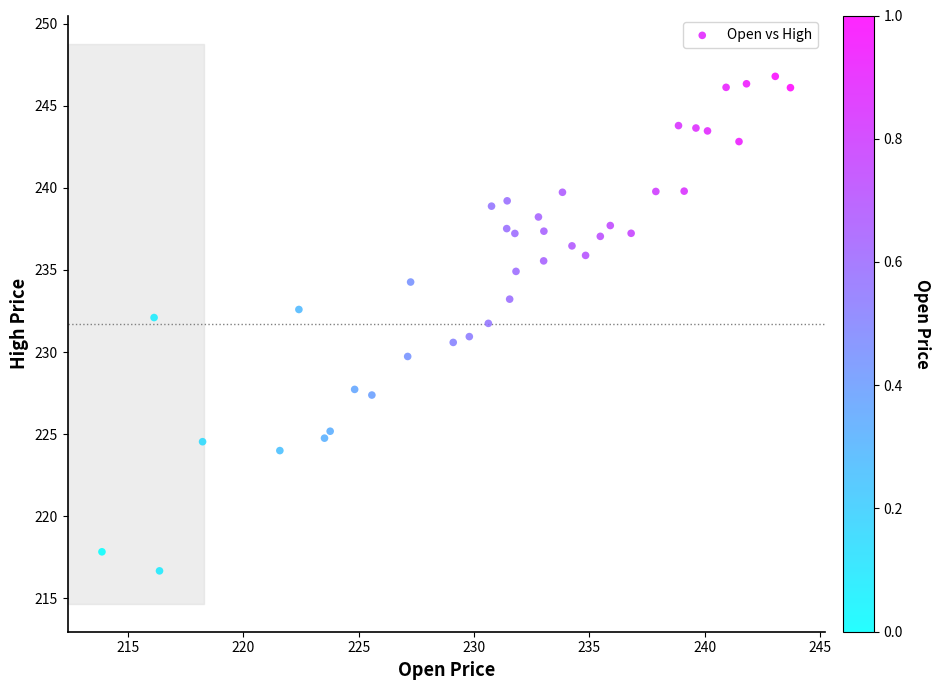

What is the range of X values (max minus min)?

29.9